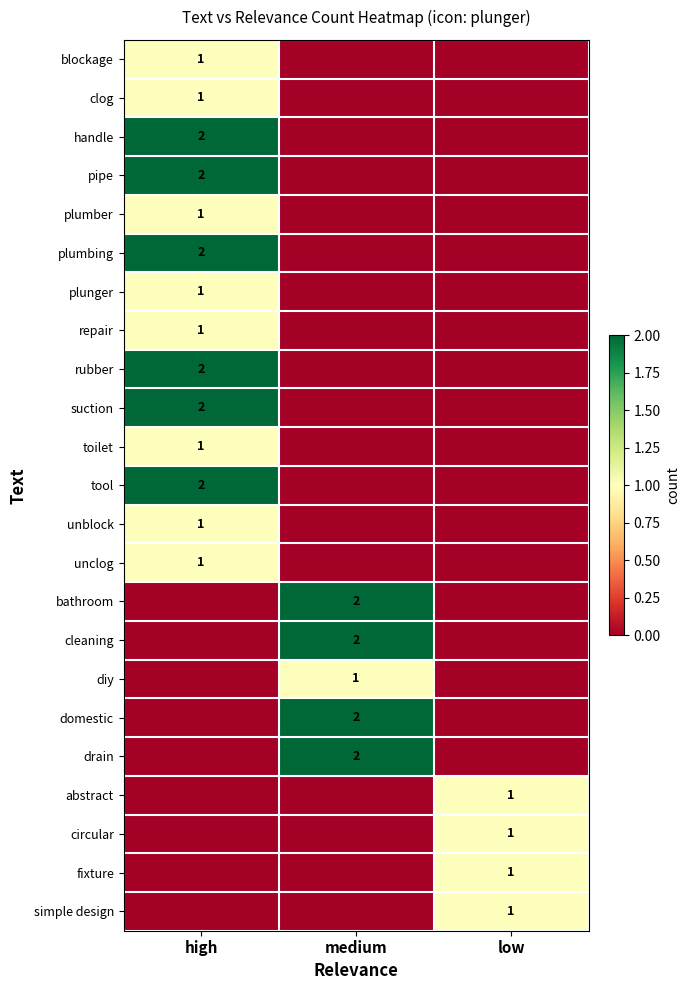

The circular series shows 1 at low. True or false?

True